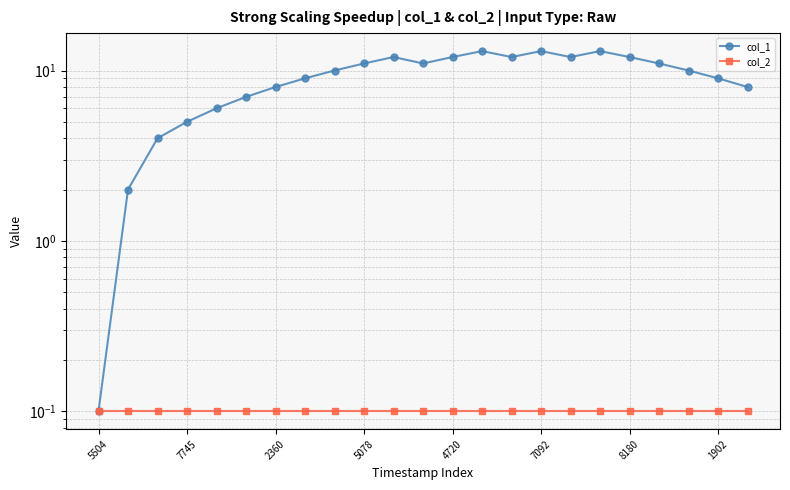

Between 5504 and 2360, which is larger?

2360